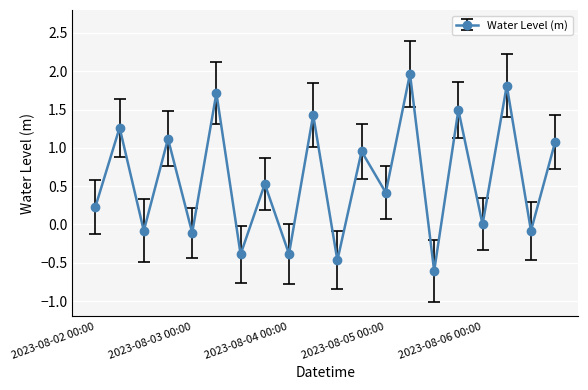

What is the difference between the maximum and minimum values?

2.6